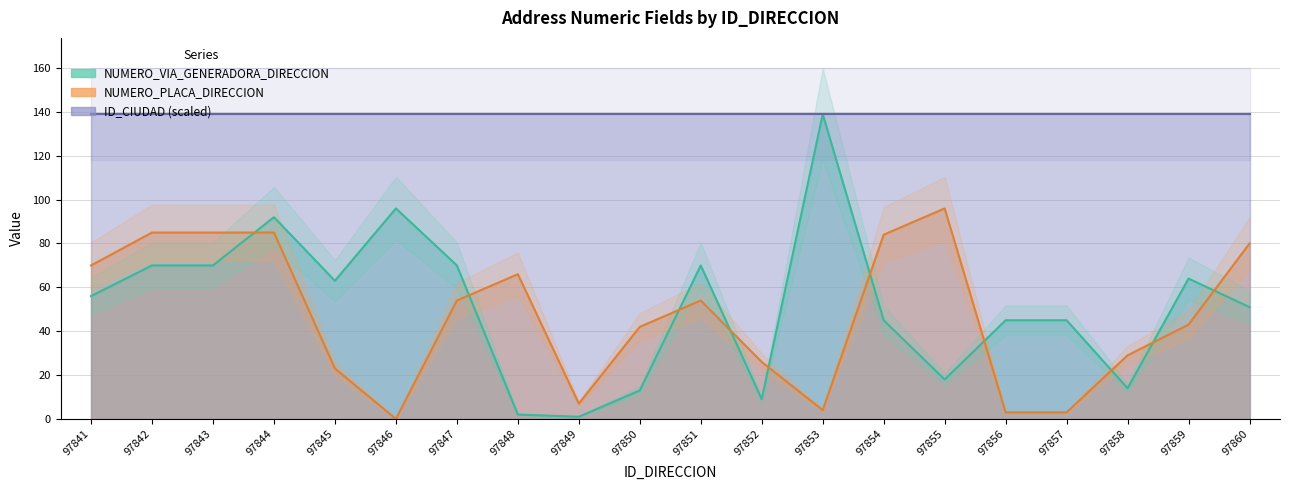

How many interior local peaks does the NUMERO_VIA_GENERADORA_DIRECCION series have?

5